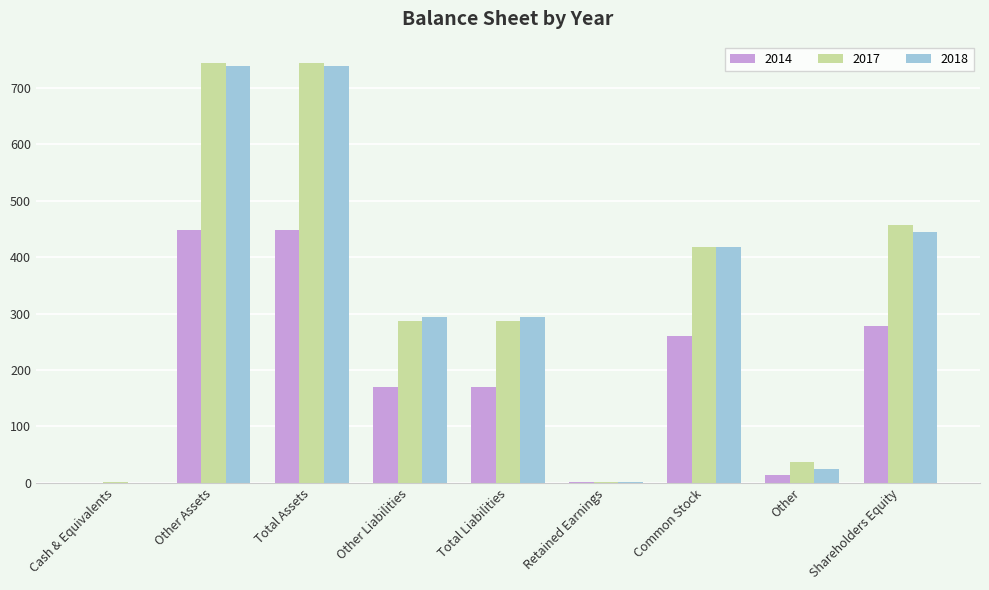

What is the maximum value for 2014?

448